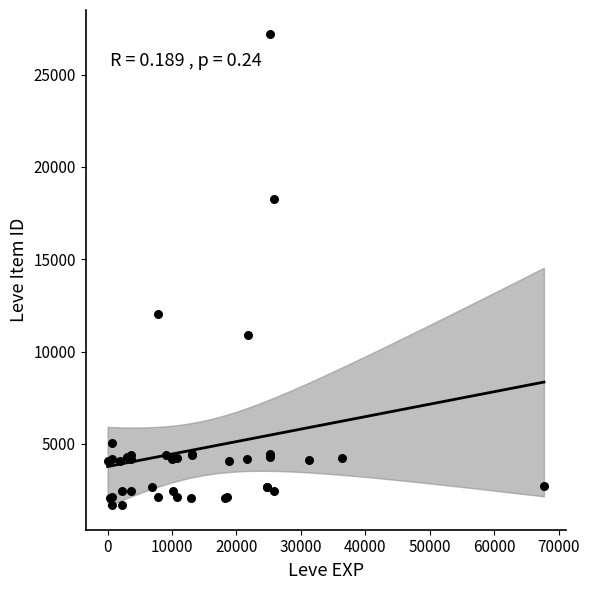

What Y value in the scatter plot is closest to 14448?

12018